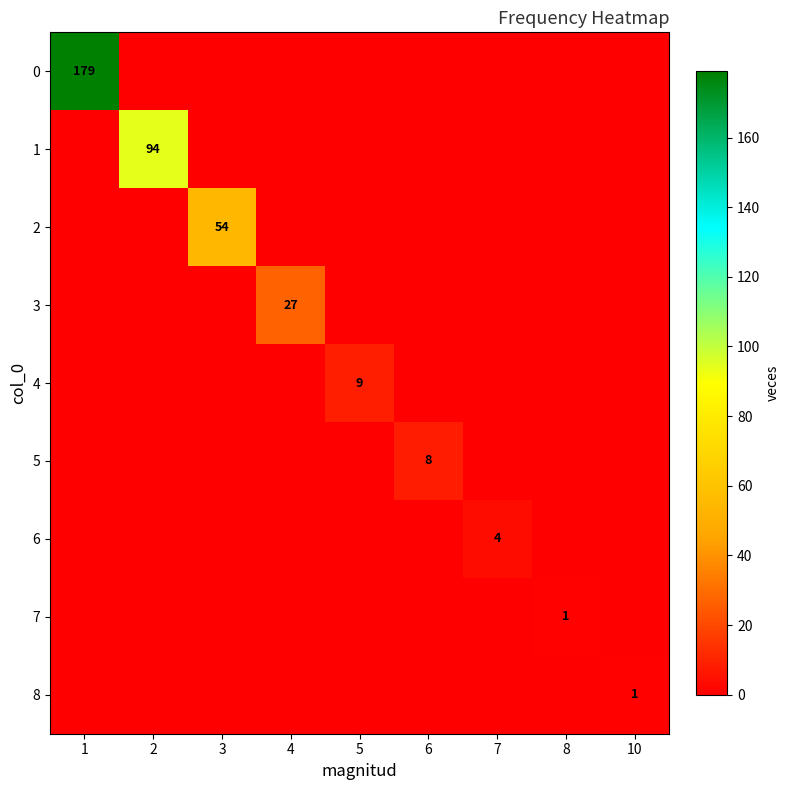

What is the difference between the highest and lowest values at 4?

27